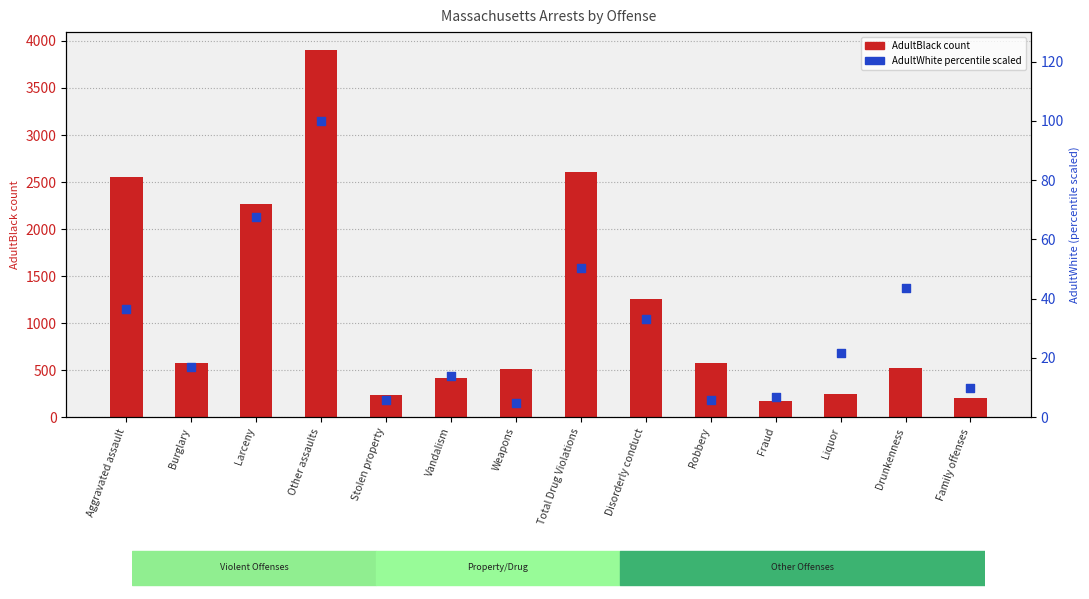

At which category is the sum across all series the highest?

Other assaults